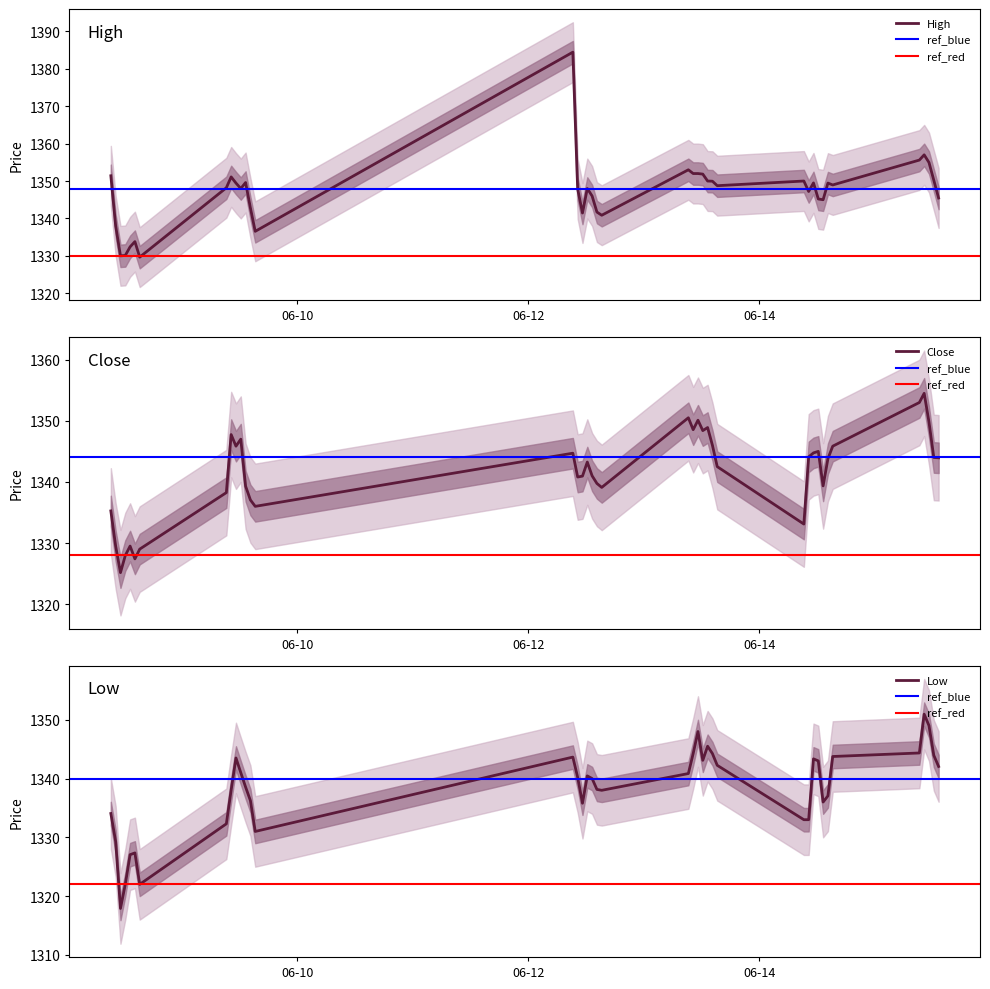

Which series changed the most between 2023-06-12 14:15:00 and 2023-06-15 11:15:00?

High